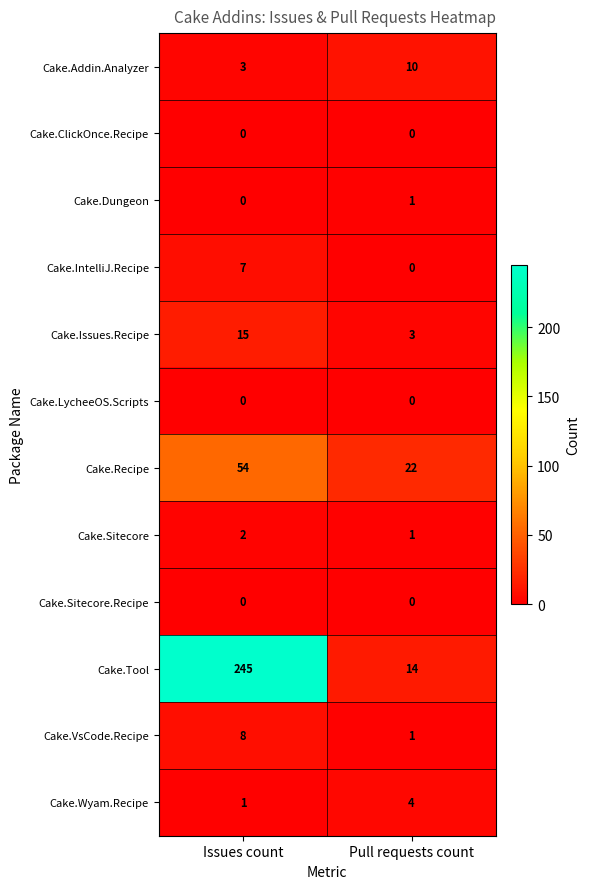

How many distinct data groups are displayed?

12